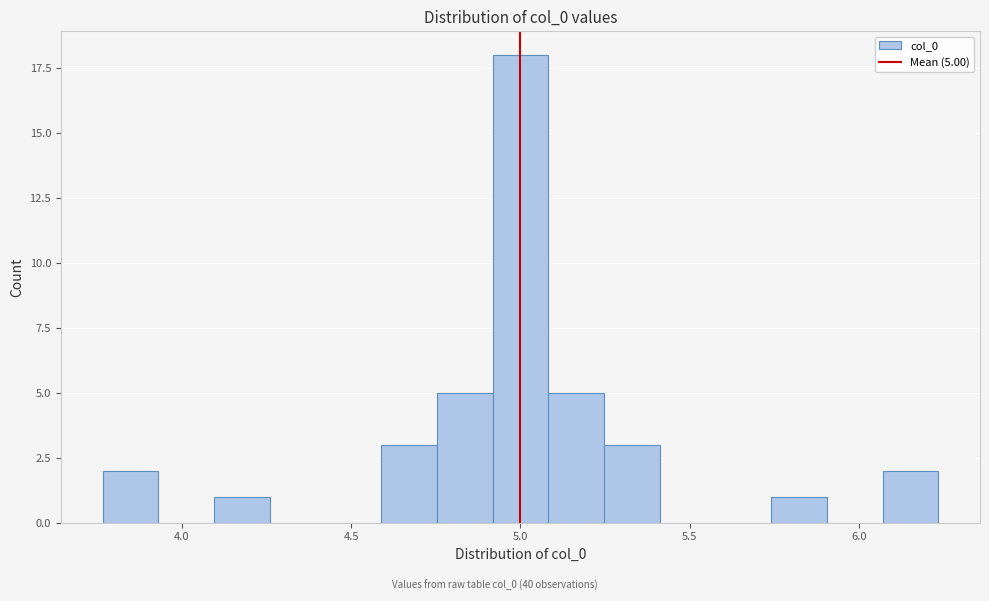

Read against the x-axis, roughly where is the centre of the tallest bar?

5.00